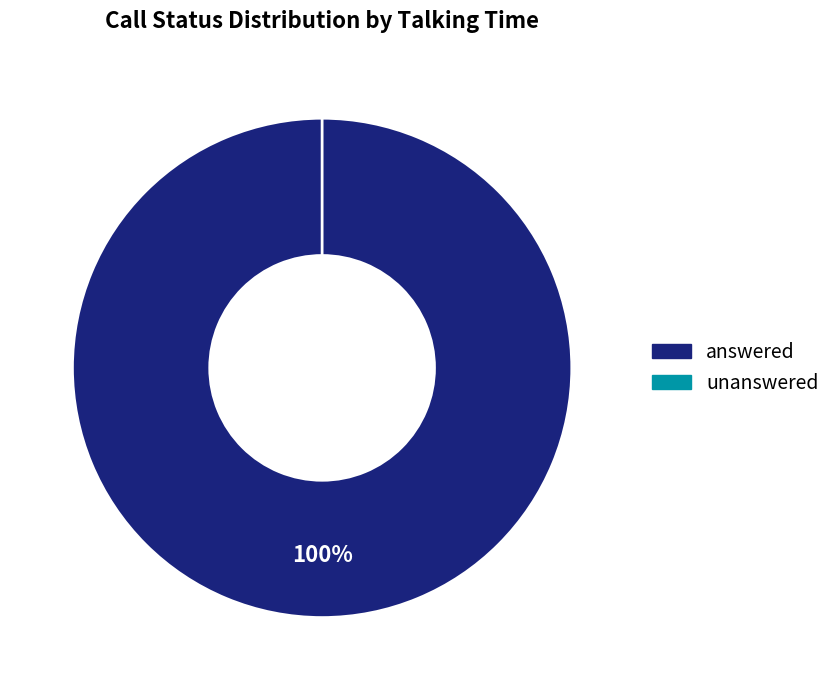

Which category accounts for the majority?

answered